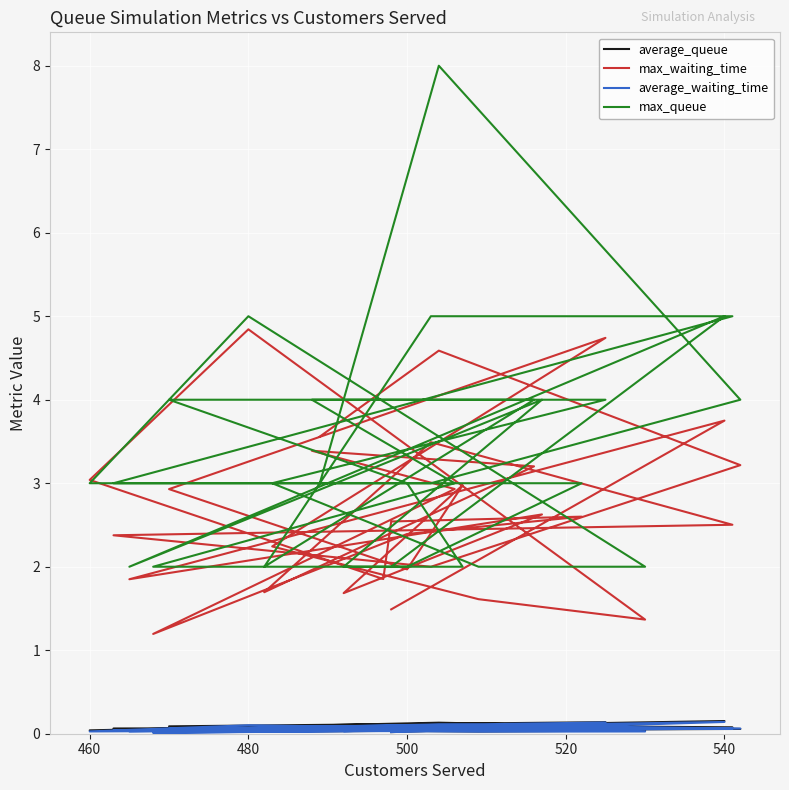

How many interior local valleys does the max_queue series have?

2